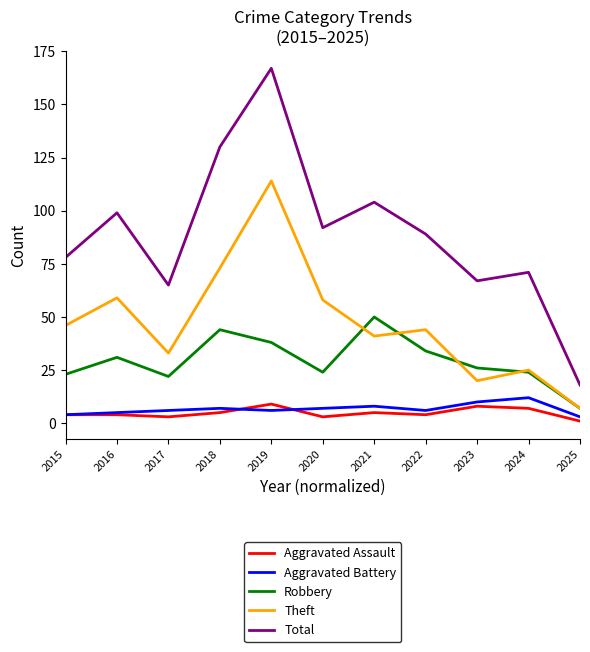

Which series has the largest total across all categories?

Total